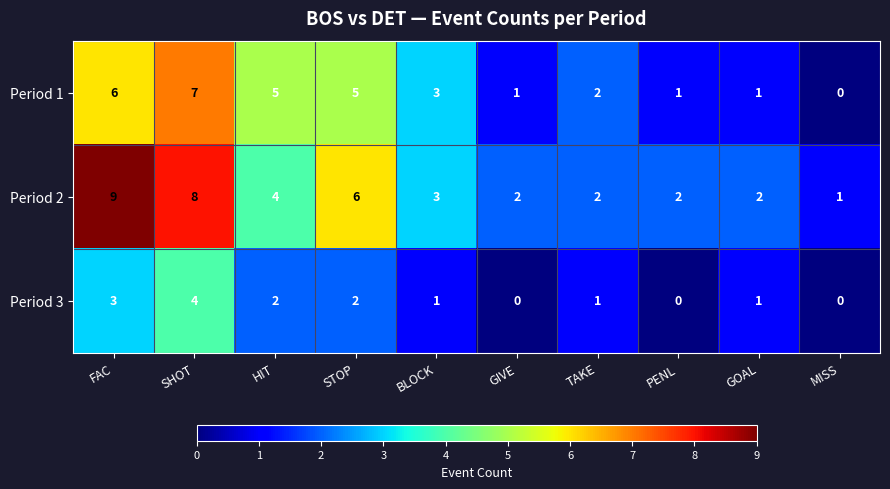

What is the sum of all Period 3 values?

14